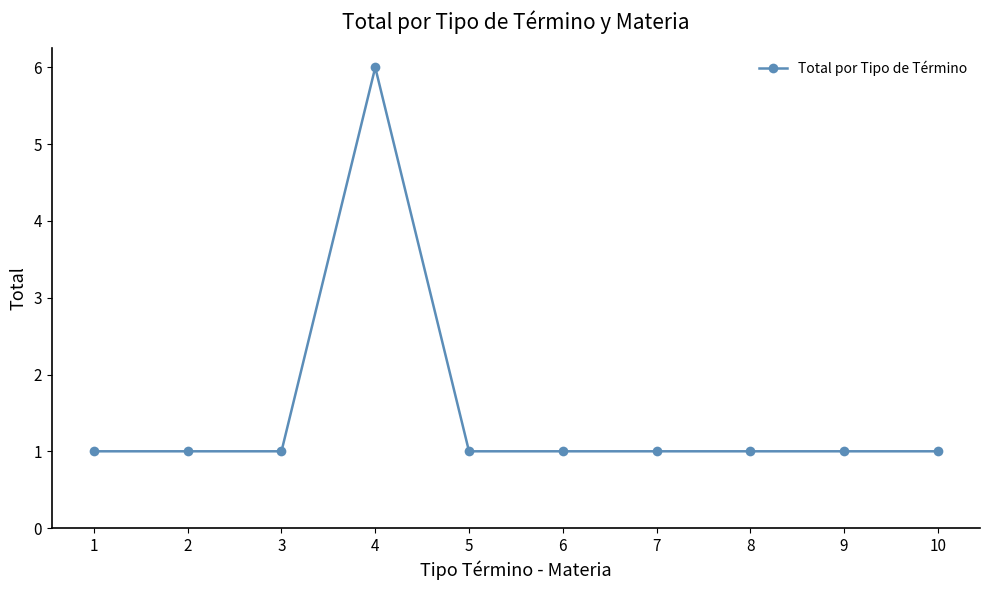

How many data points does each series have?

10